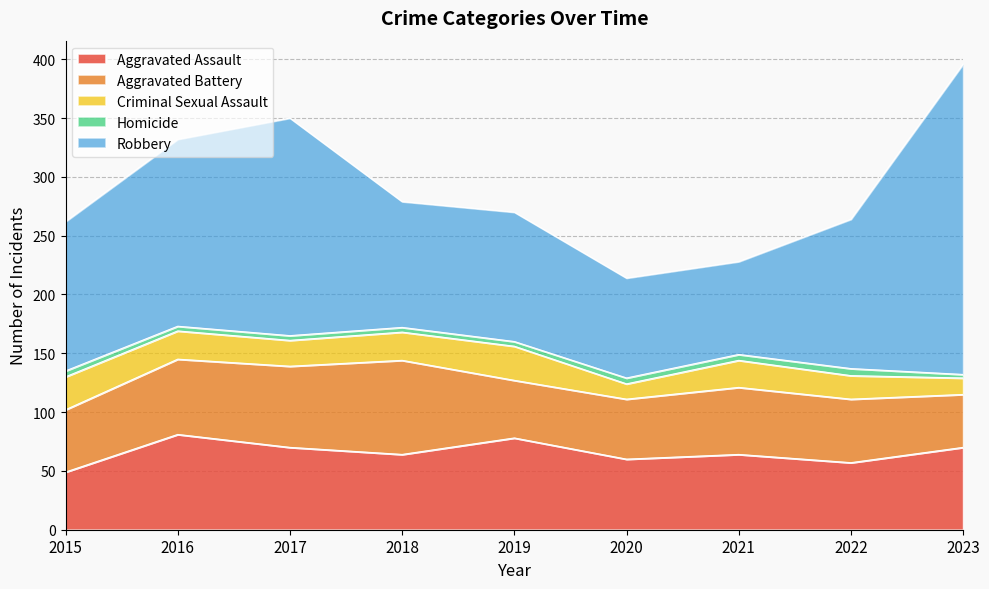

What is the total value across all series at 2018?

279